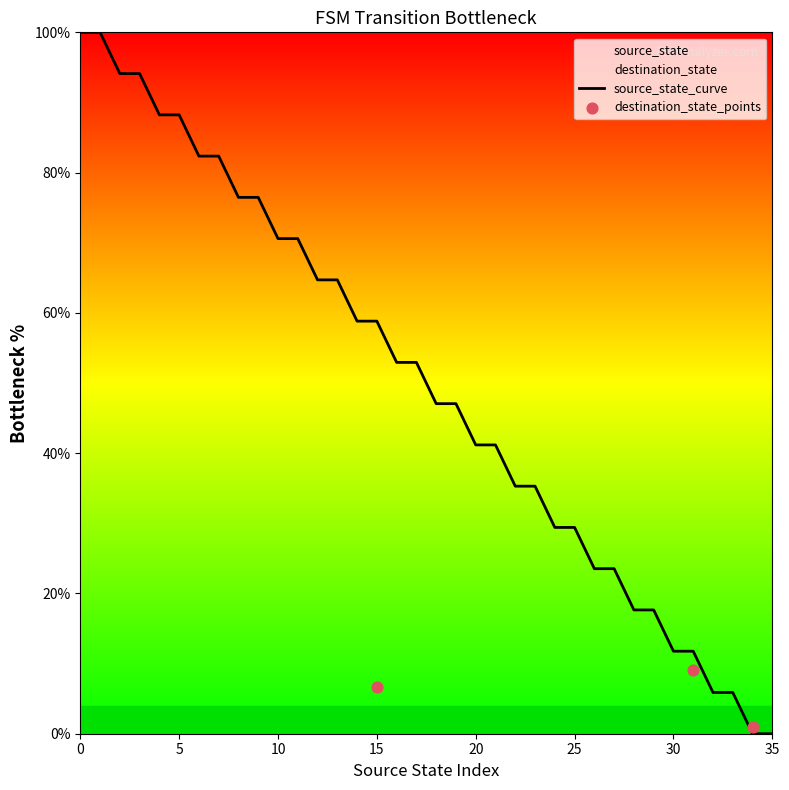

Approximately how many times larger is the value at 1 compared to 27?

4.2